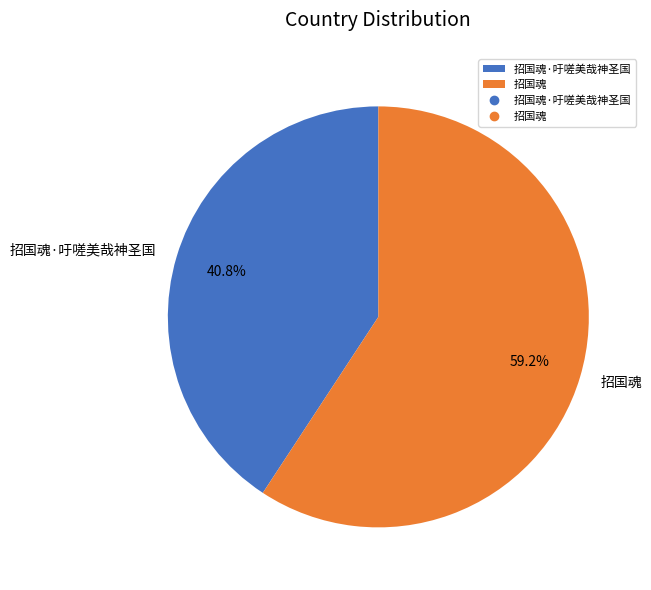

To the nearest percent, what is the combined percentage of 招国魂 and 招国魂·吁嗟美哉神圣国?

100%